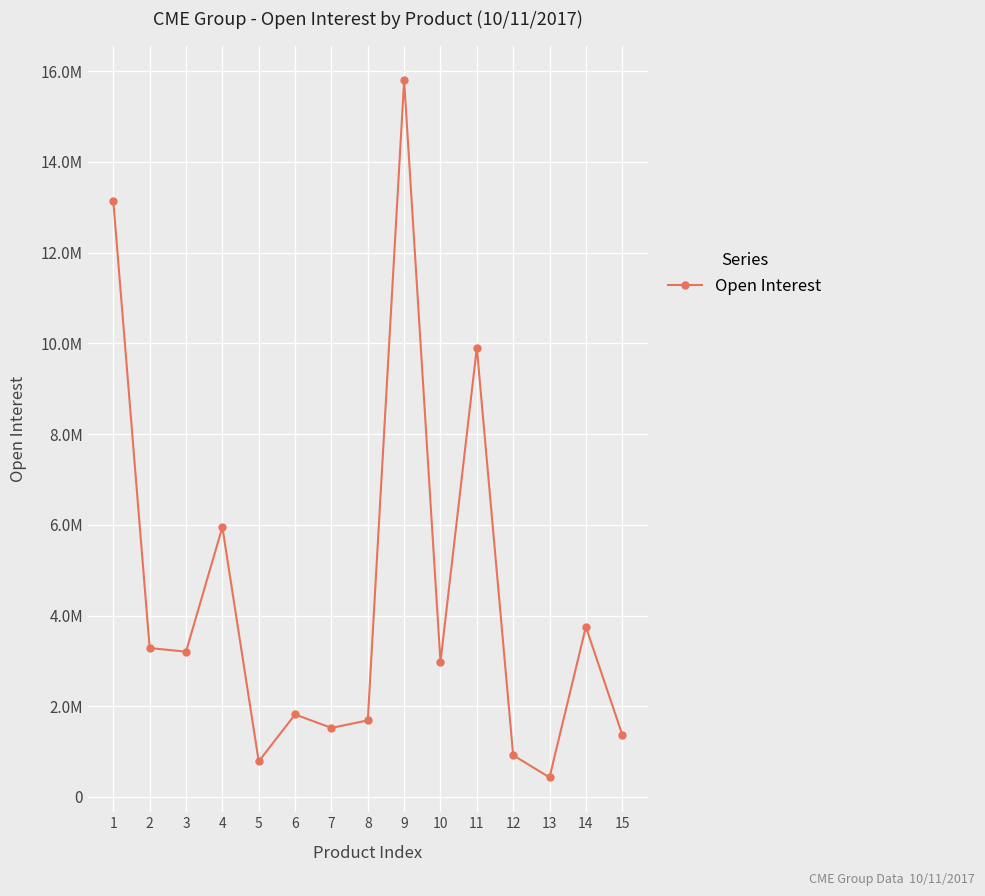

What is the value of the 11th point from the left?

9903855